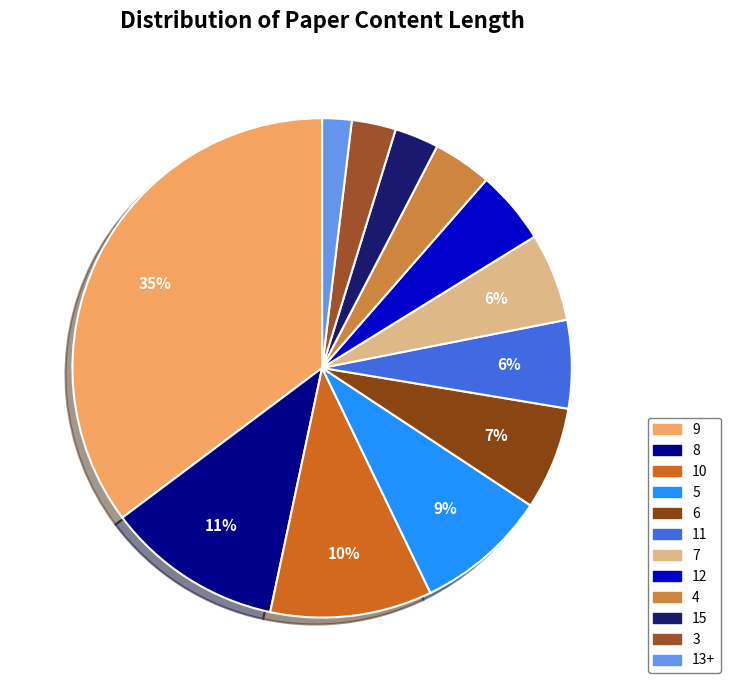

True or false: 4 accounts for 4% of the total.

True